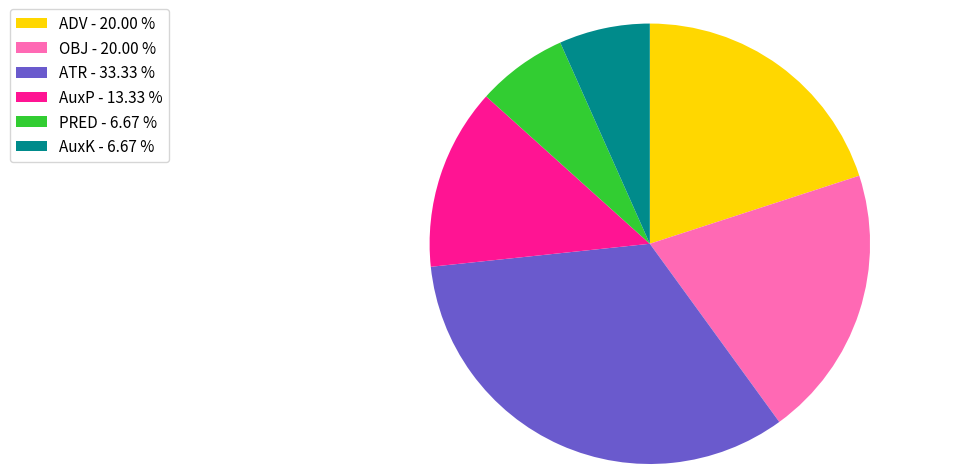

Between ATR - 33.33 % and ADV - 20.00 %, which is larger?

ATR - 33.33 %